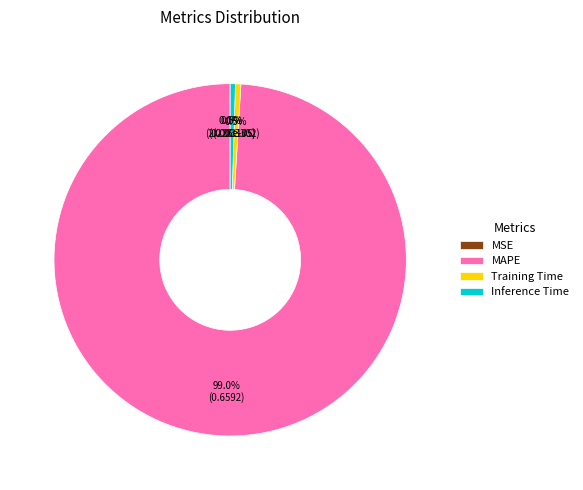

What is the largest slice in the pie chart?

MAPE